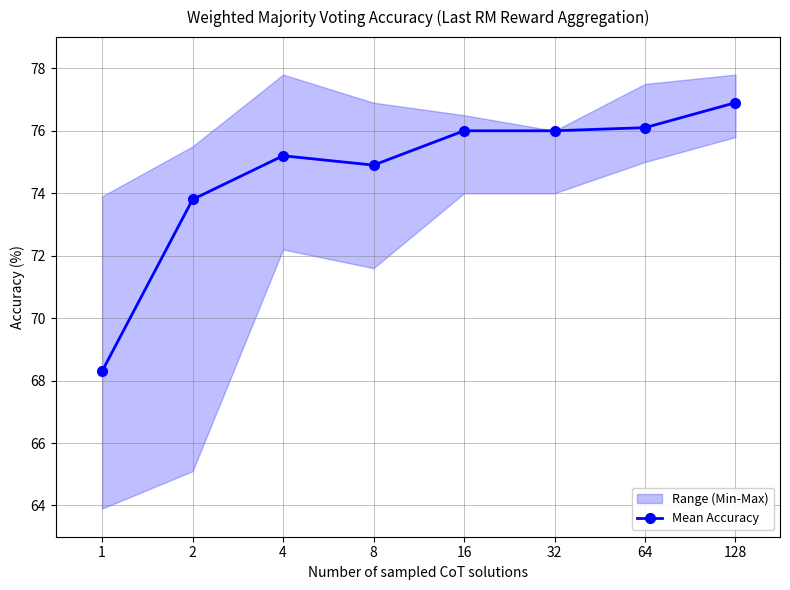

What is the difference between the second highest and minimum values?

7.8